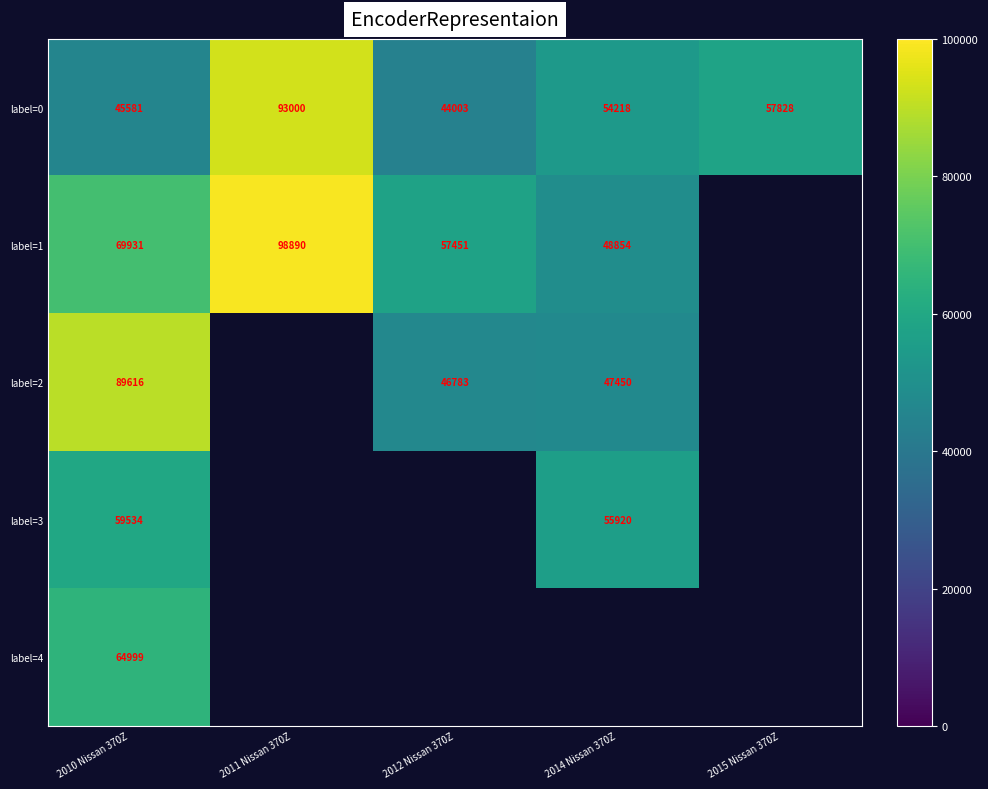

Is it true that label=0 equals 54218 at 2014 Nissan 370Z?

True